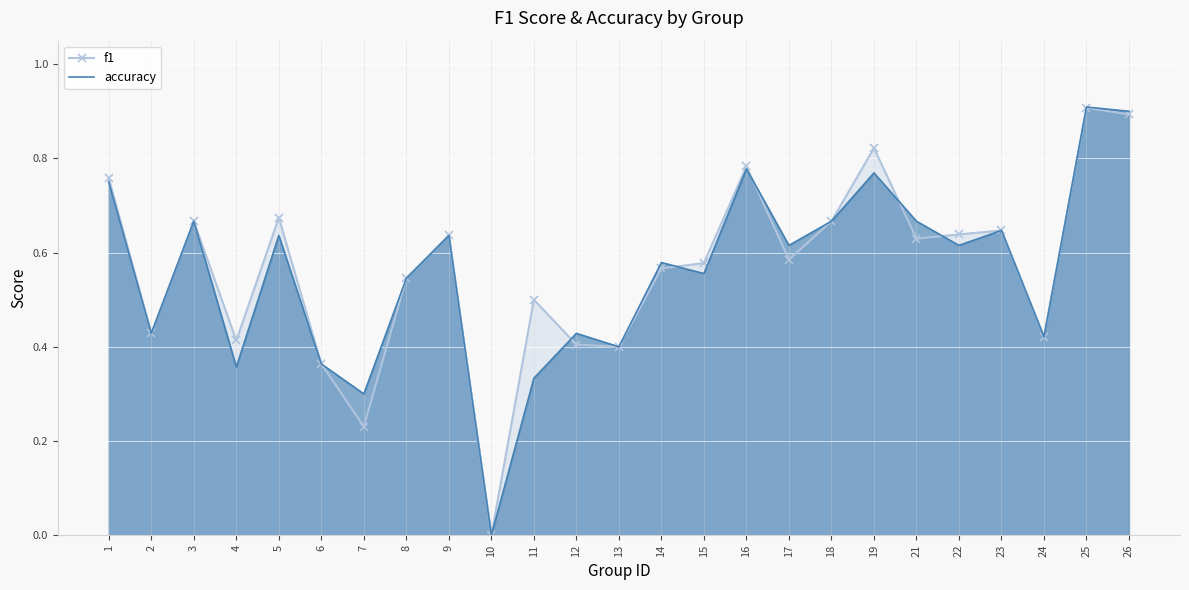

Reading left to right, extract all data points from this chart.

f1: 1=0.8	2=0.4	3=0.7	4=0.4	5=0.7	6=0.4	7=0.2	8=0.5	9=0.6	10=0.0	11=0.5	12=0.4	13=0.4	14=0.6	15=0.6	16=0.8	17=0.6	18=0.7	19=0.8	21=0.6	22=0.6	23=0.6	24=0.4	25=0.9	26=0.9
accuracy: 1=0.8	2=0.4	3=0.7	4=0.4	5=0.6	6=0.4	7=0.3	8=0.5	9=0.6	10=0.0	11=0.3	12=0.4	13=0.4	14=0.6	15=0.6	16=0.8	17=0.6	18=0.7	19=0.8	21=0.7	22=0.6	23=0.6	24=0.4	25=0.9	26=0.9